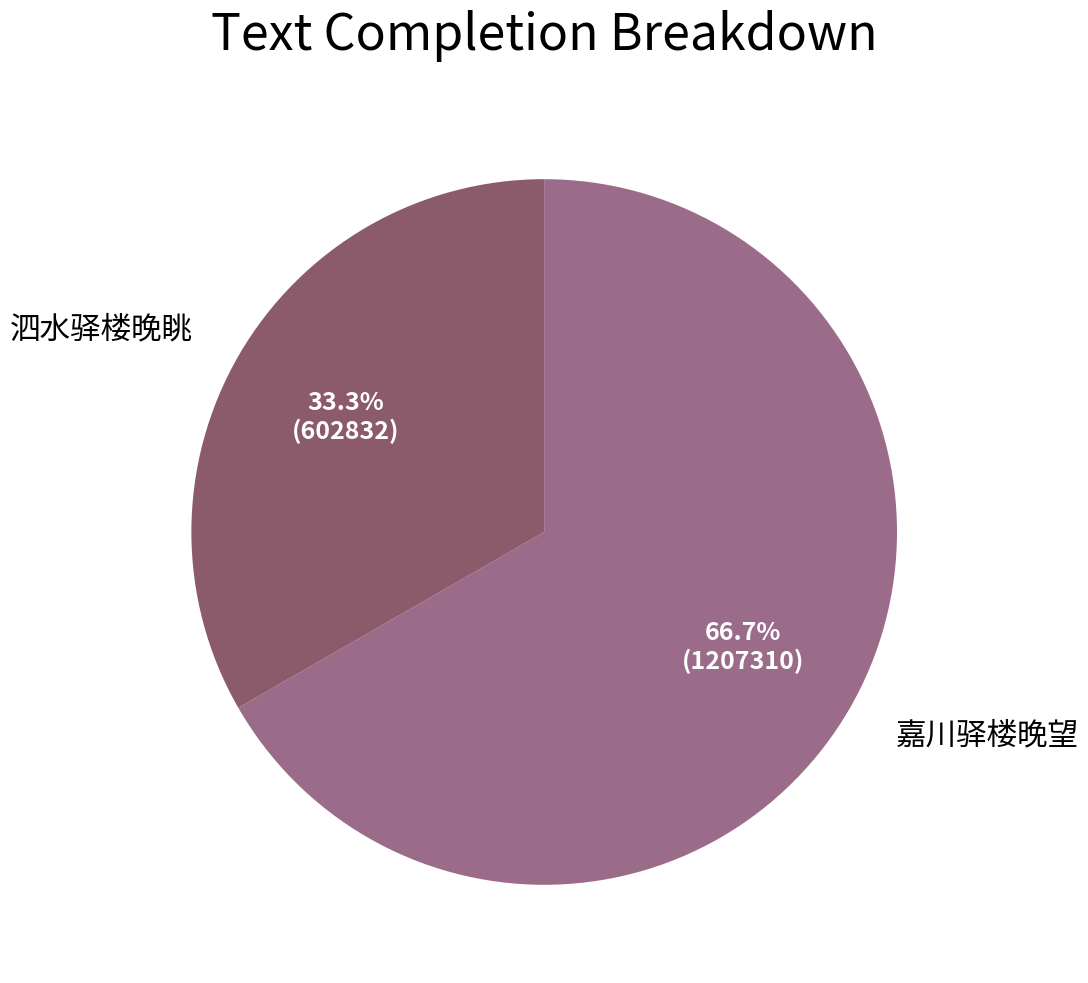

Does any single category account for the majority?

Yes